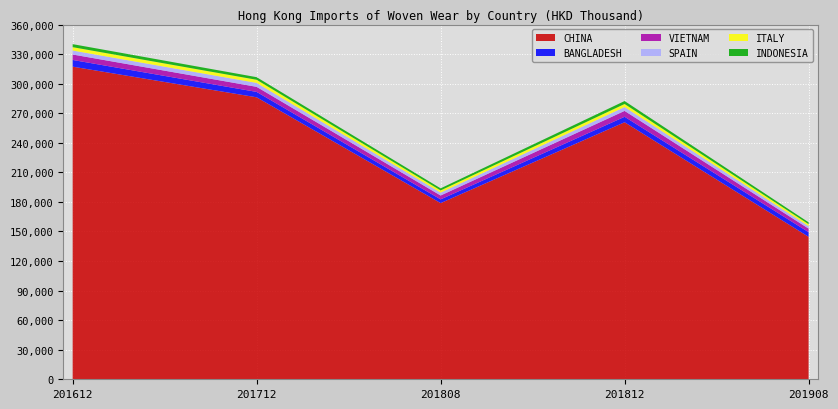

Reading left to right, what are all the values shown in this chart?

CHINA: 201612=317278.4	201712=286173.4	201808=178807.2	201812=260852.5	201908=144574.2
BANGLADESH: 201612=6790.2	201712=5468.0	201808=3757.3	201812=5540.2	201908=4741.3
VIETNAM: 201612=5535.9	201712=5146.1	201808=3951.6	201812=5990.2	201908=3607.6
SPAIN: 201612=4034.2	201712=3990.1	201808=2927.0	201812=3919.4	201908=2500.7
ITALY: 201612=3422.0	201712=3175.6	201808=2214.4	201812=3095.4	201908=1984.2
INDONESIA: 201612=3054.3	201712=2648.5	201808=2117.1	201812=2990.7	201908=1891.8